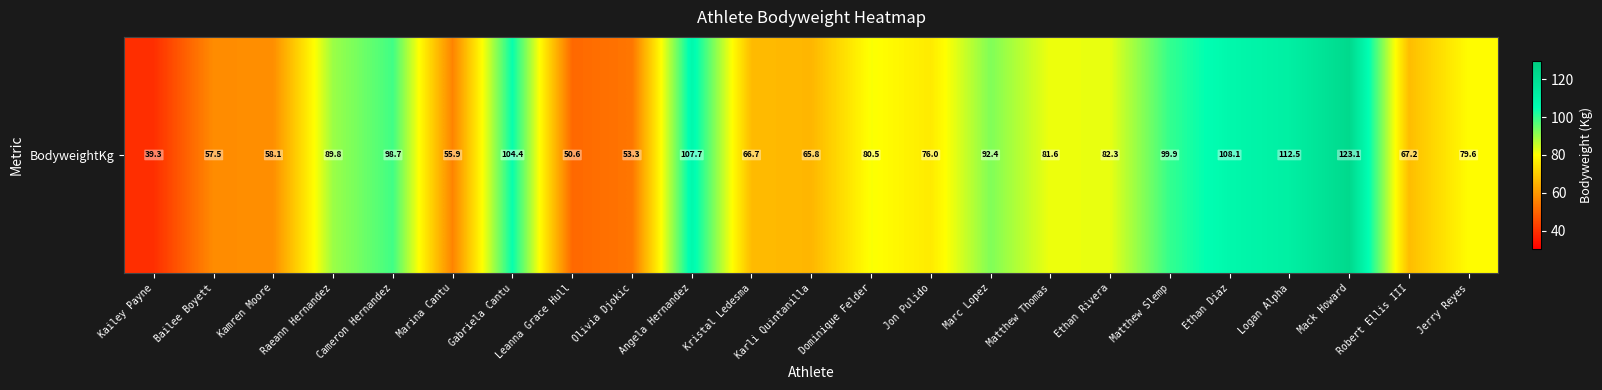

What is the average value?

80.5